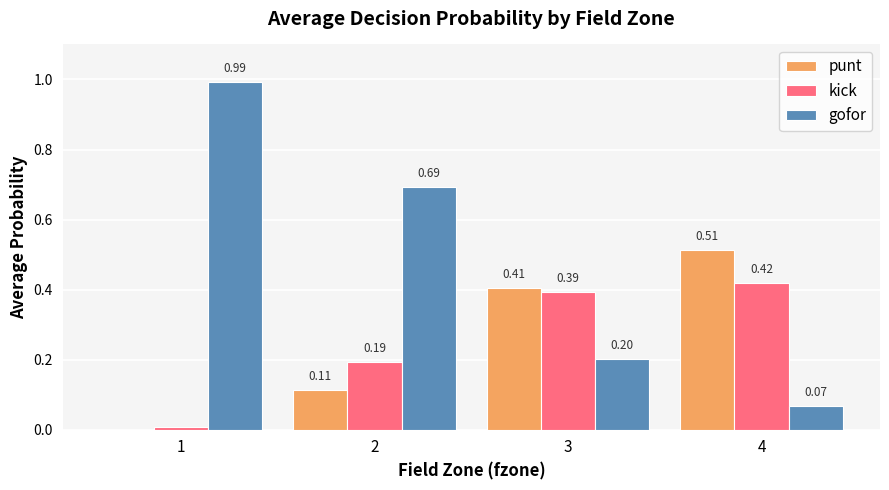

Is the value of gofor at 2 greater than the value of kick at 3?

Yes